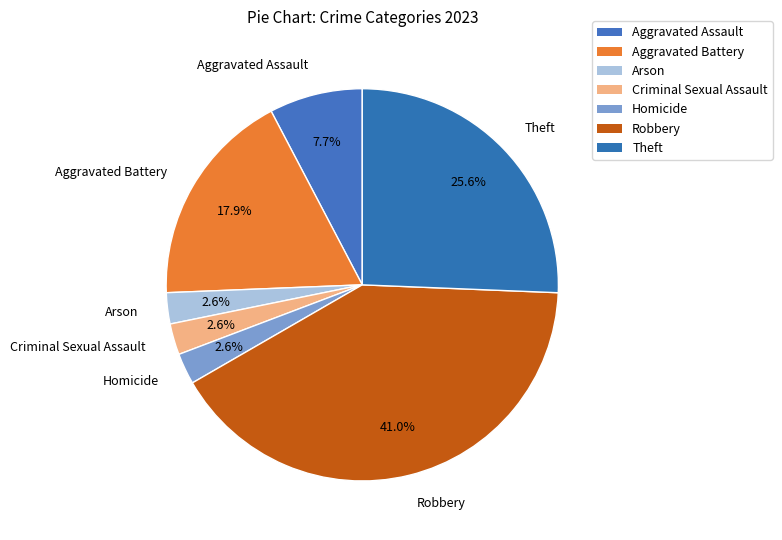

True or false: Criminal Sexual Assault accounts for 9% of the total.

False